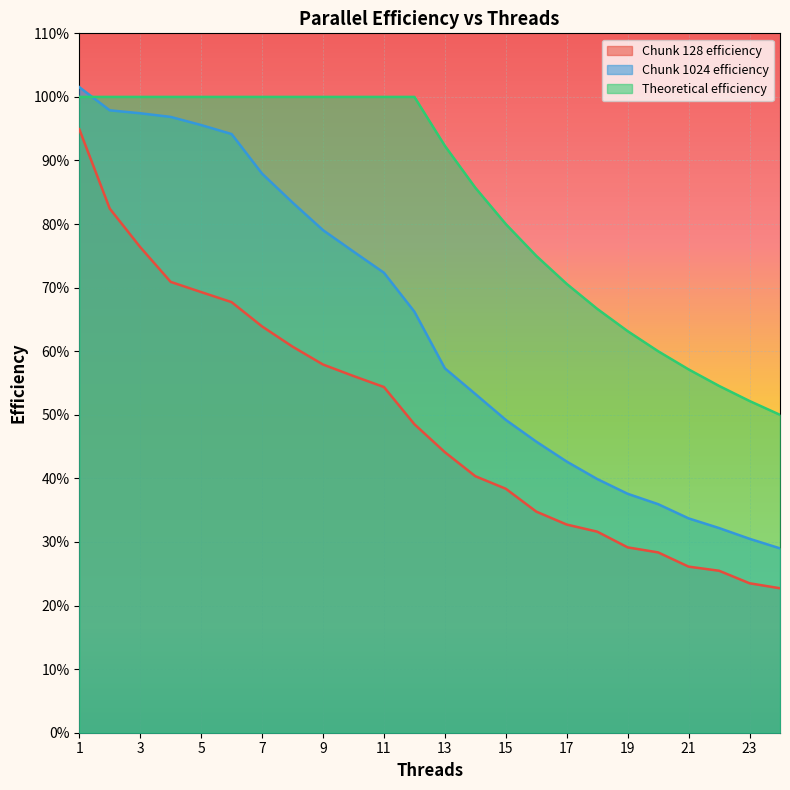

Which series has the largest range (max minus min)?

Chunk 1024 efficiency